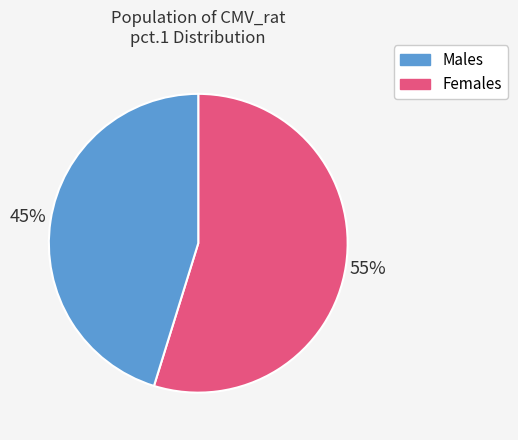

True or false: Females accounts for 45% of the total.

True